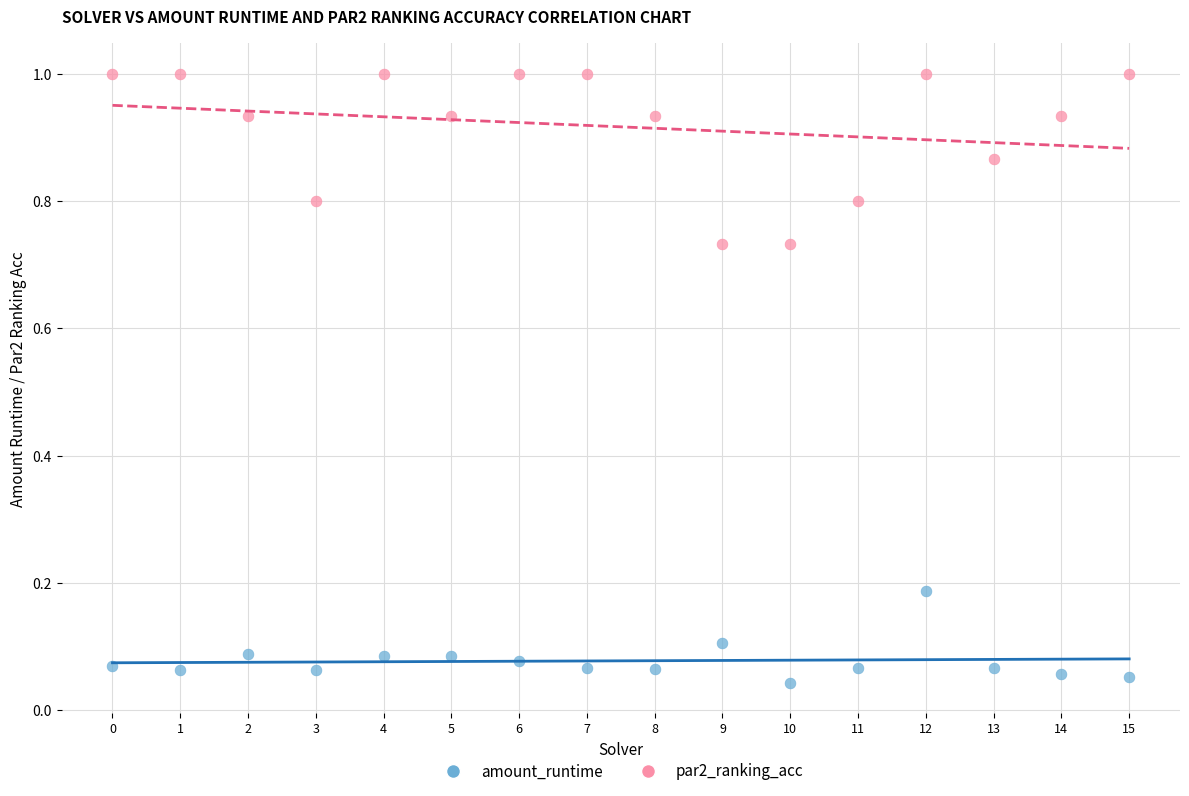

Which series reaches the maximum Y coordinate?

par2_ranking_acc